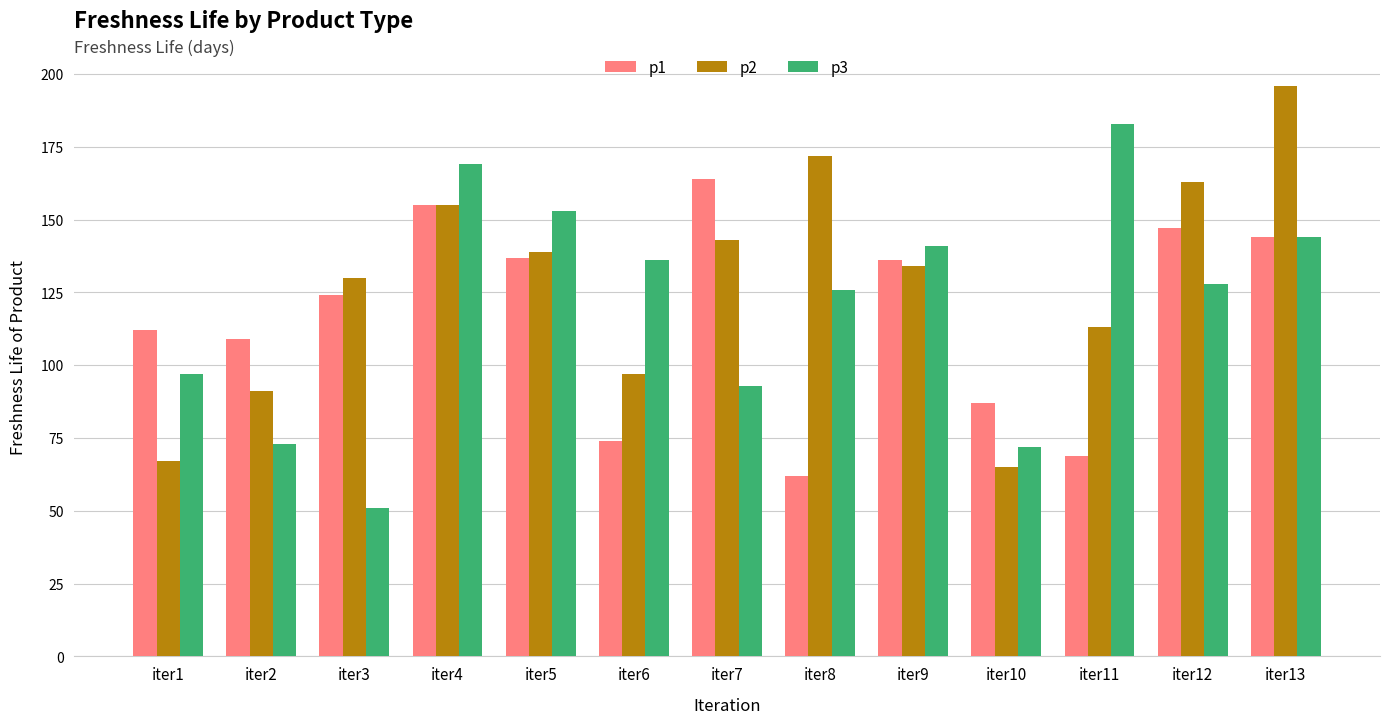

Reading left to right, what are all the values shown in this chart?

p1: 112	109	124	155	137	74	164	62	136	87	69	147	144
p2: 67	91	130	155	139	97	143	172	134	65	113	163	196
p3: 97	73	51	169	153	136	93	126	141	72	183	128	144